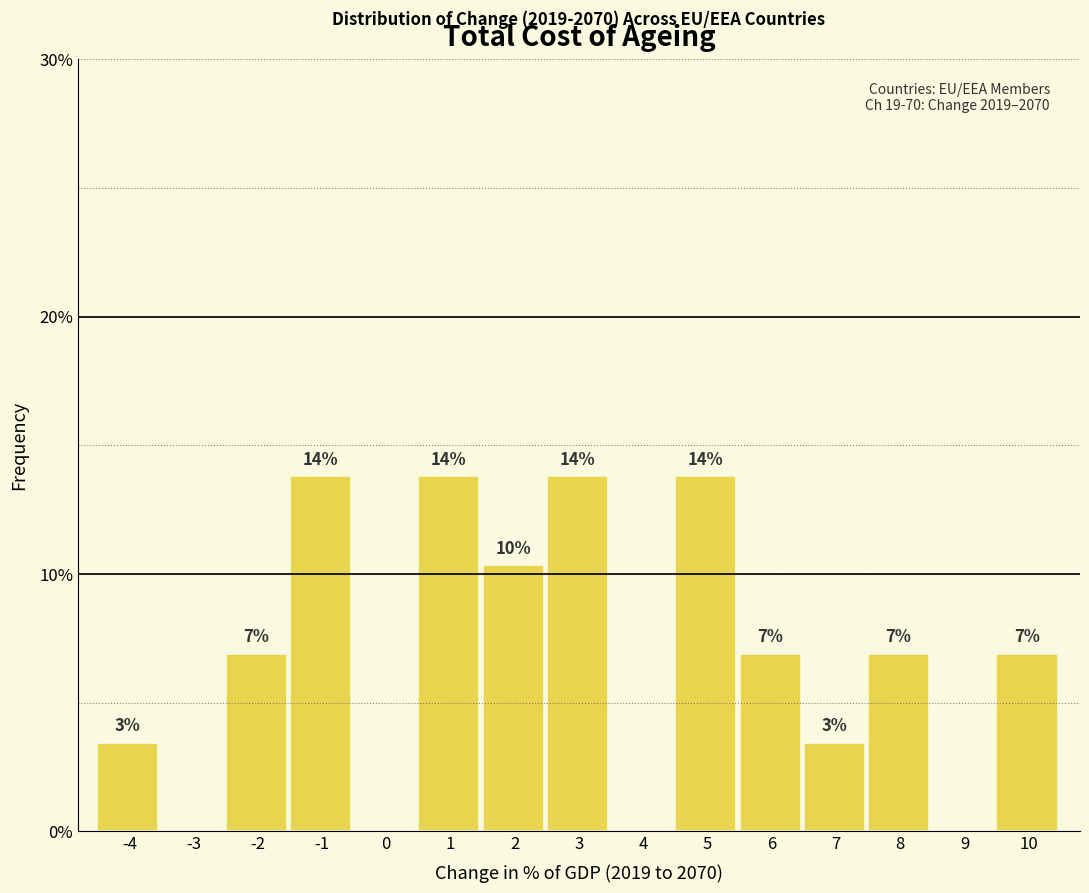

Are the bars horizontal?

No